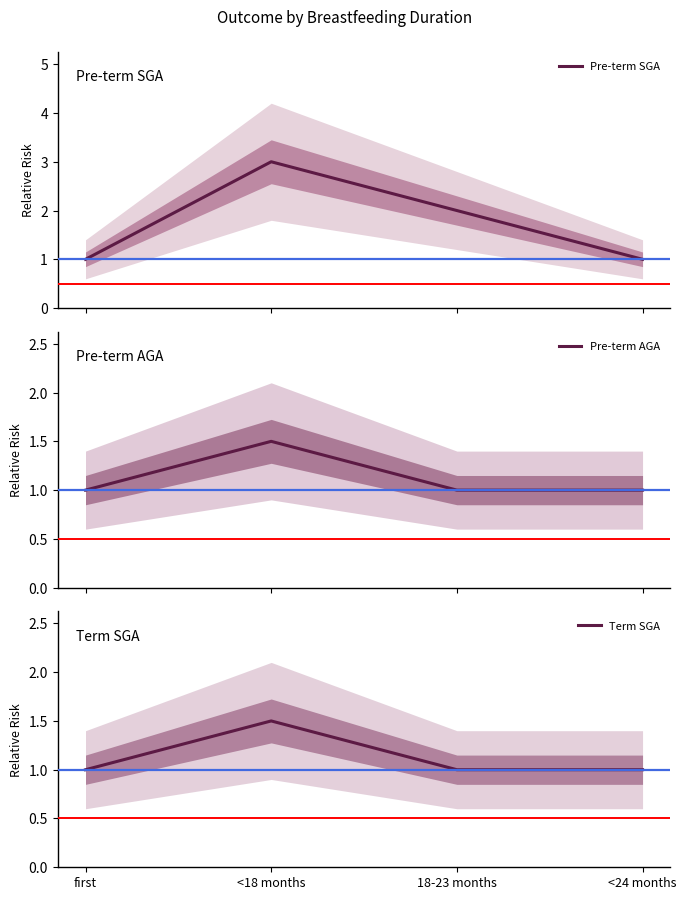

Reading left to right, what are all the values shown in this chart?

Pre-term SGA: 1.0	3.0	2.0	1.0
Pre-term AGA: 1.0	1.5	1.0	1.0
Term SGA: 1.0	1.5	1.0	1.0